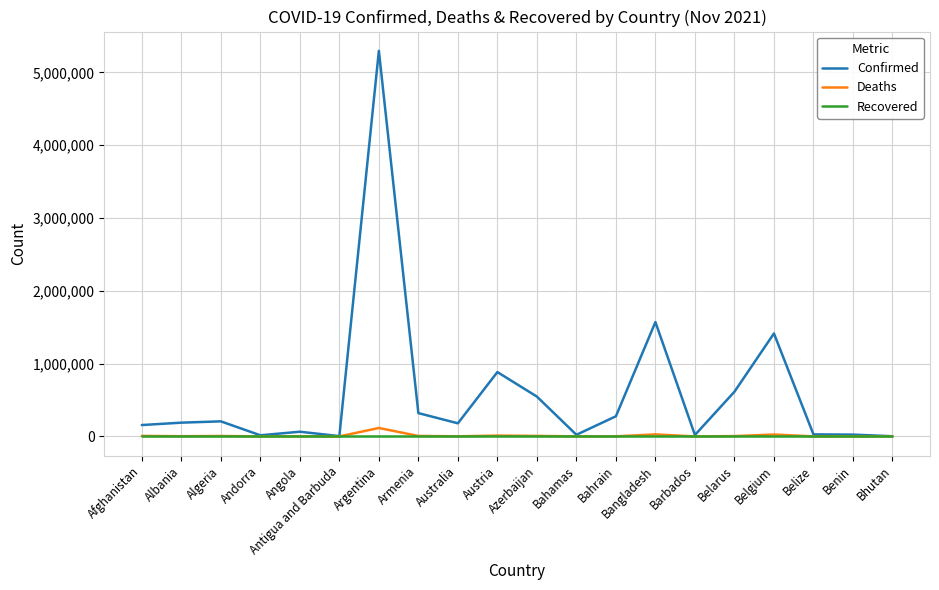

At how many categories does at least one series exceed 3379668?

1